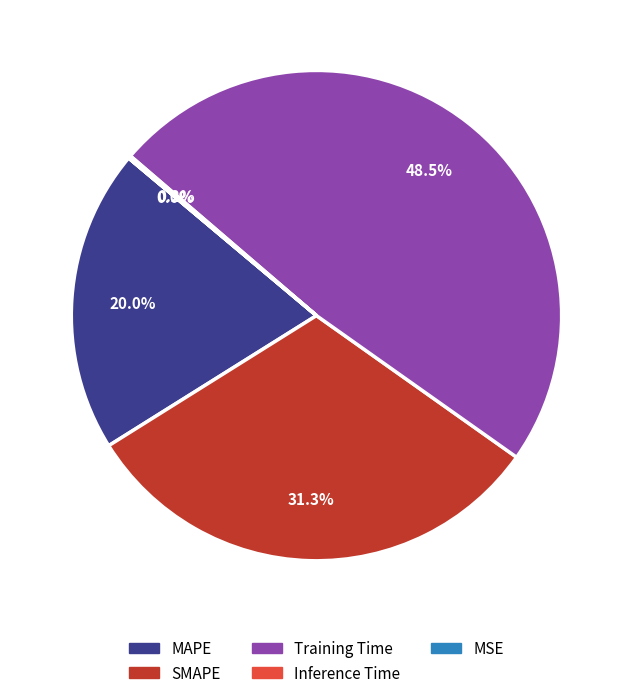

What portion of the pie excludes MAPE?

80.0%